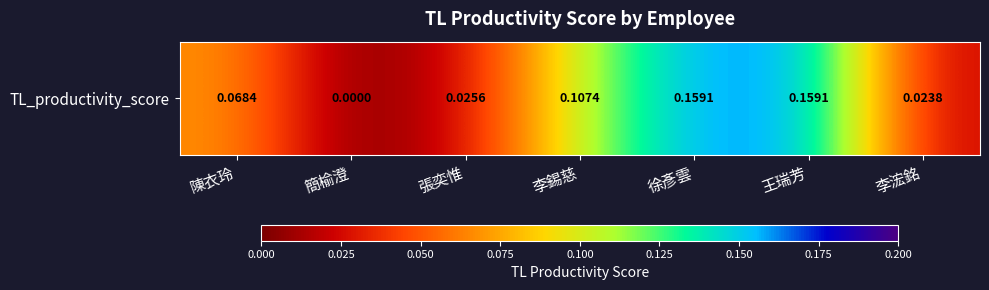

What is the change in value from 李錫慈 to 徐彥雲?

+0.1